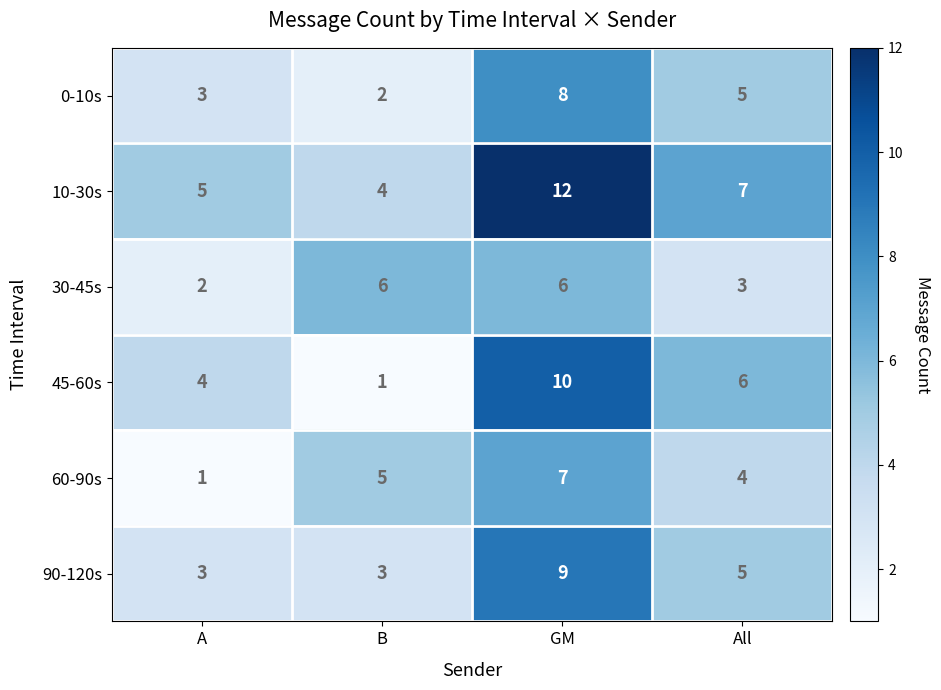

At which category is the sum across all series the highest?

GM